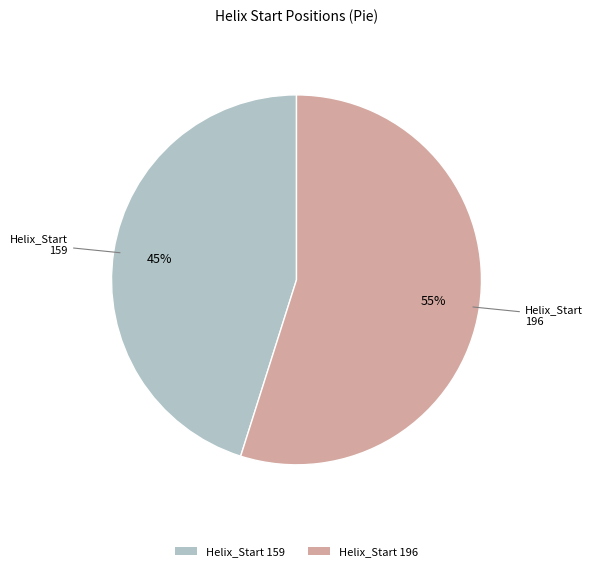

Count the number of slices in the pie.

2